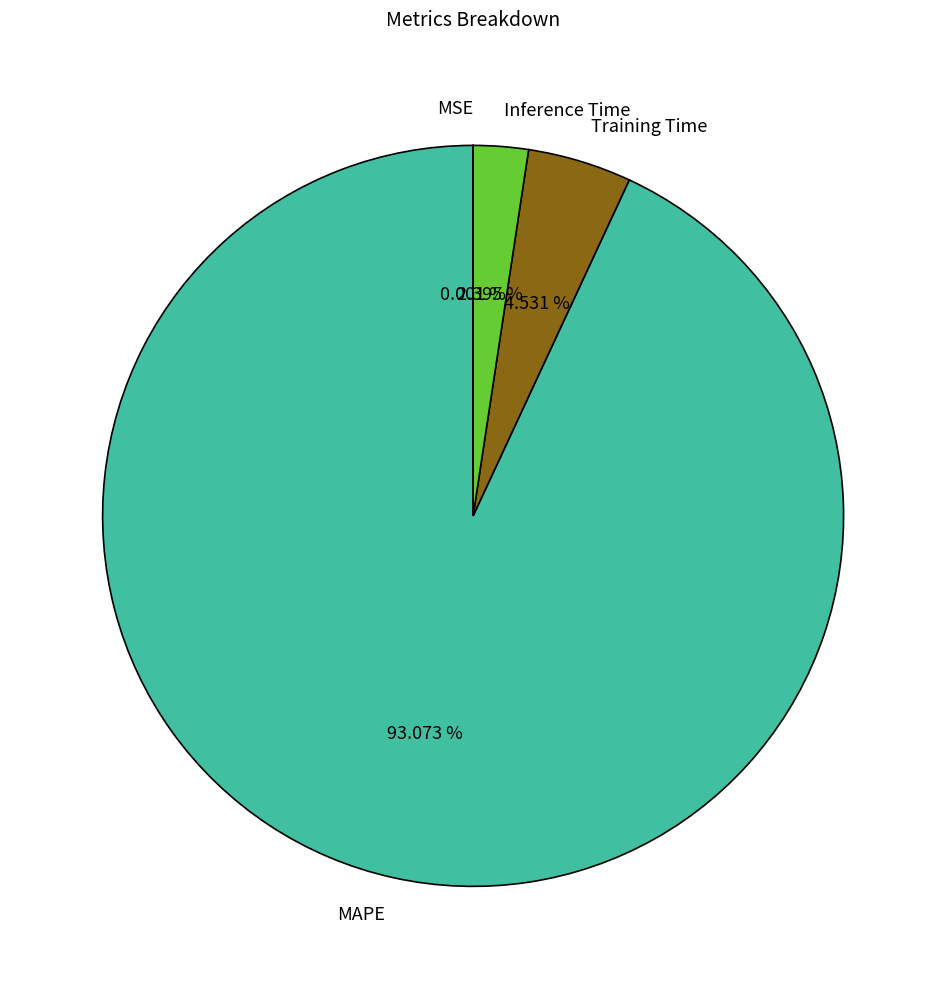

What portion of the pie excludes Training Time?

95.5%